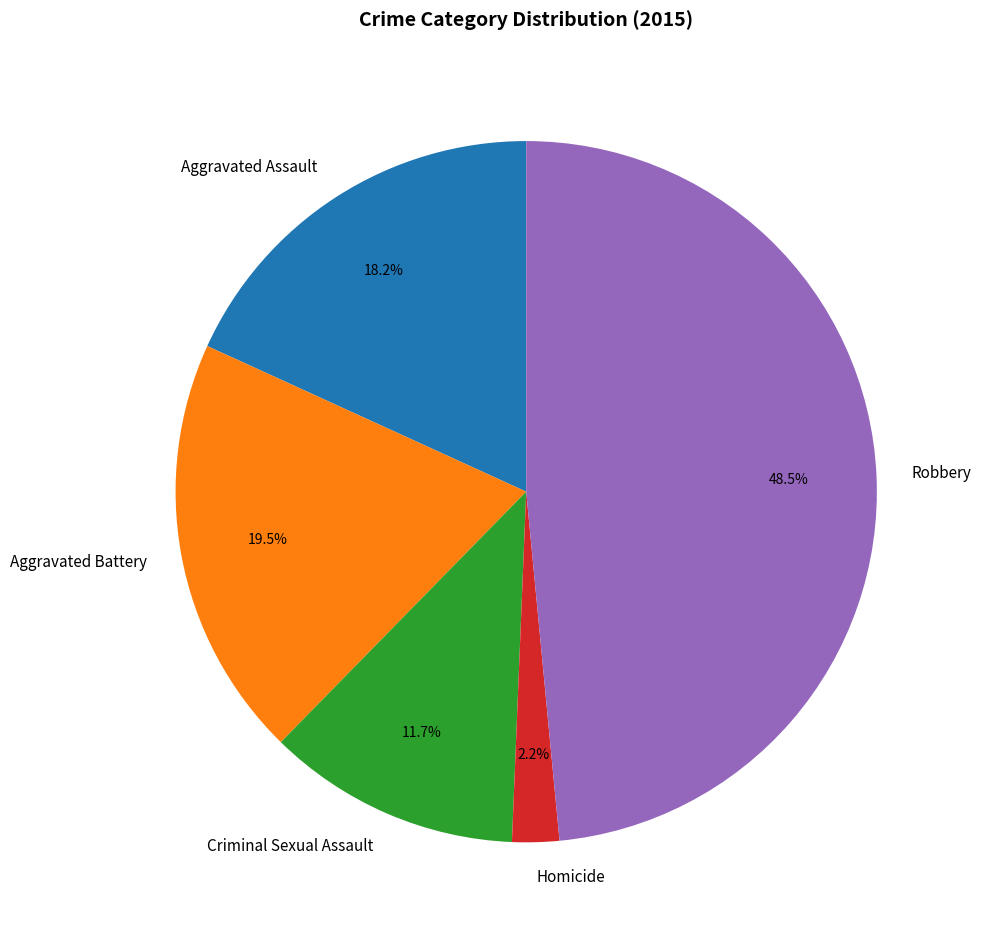

How many slices are in this pie chart?

5